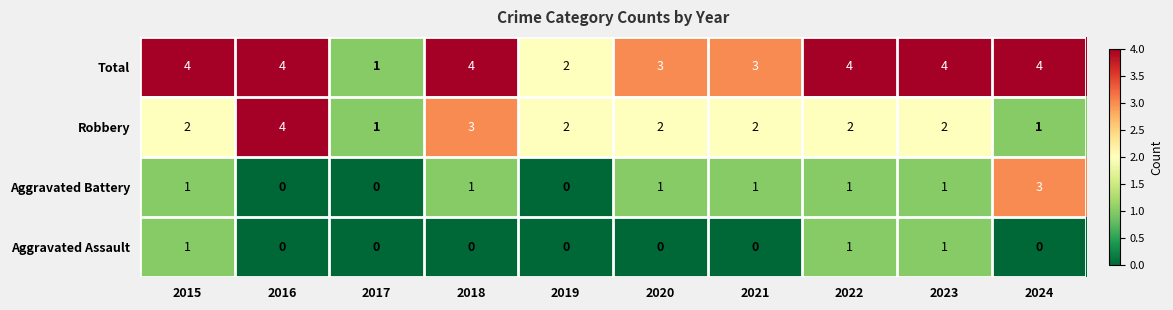

What is the difference between the highest and lowest values at 2016?

4